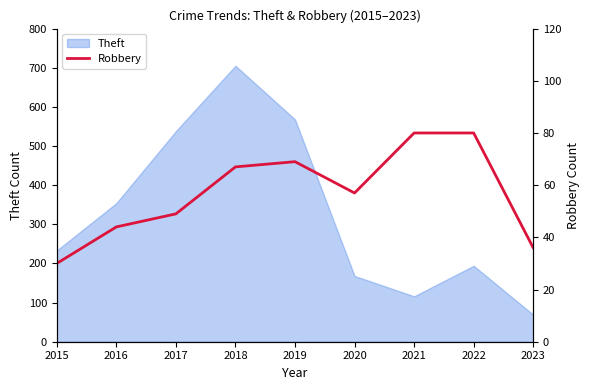

What is the value of the 9th point from the left?

36